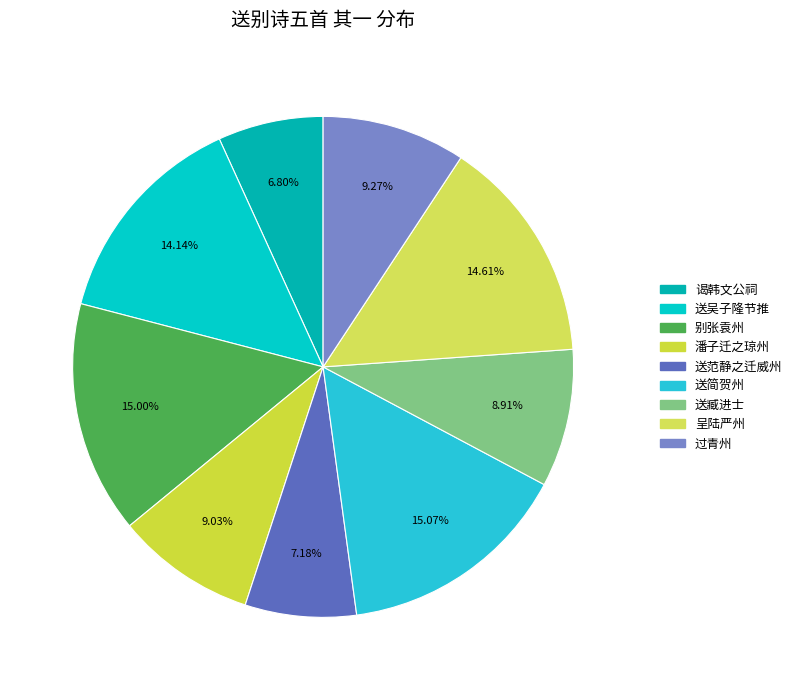

How many slices are in this pie chart?

9